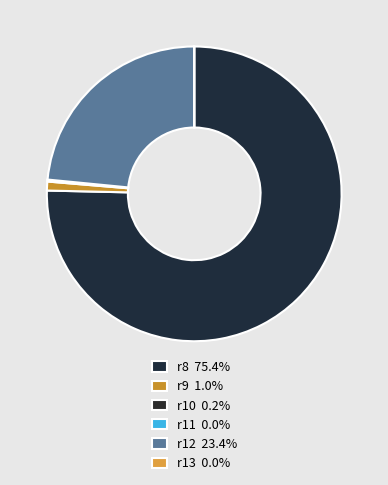

To the nearest percent, what is the combined percentage of r13 and r8?

75%